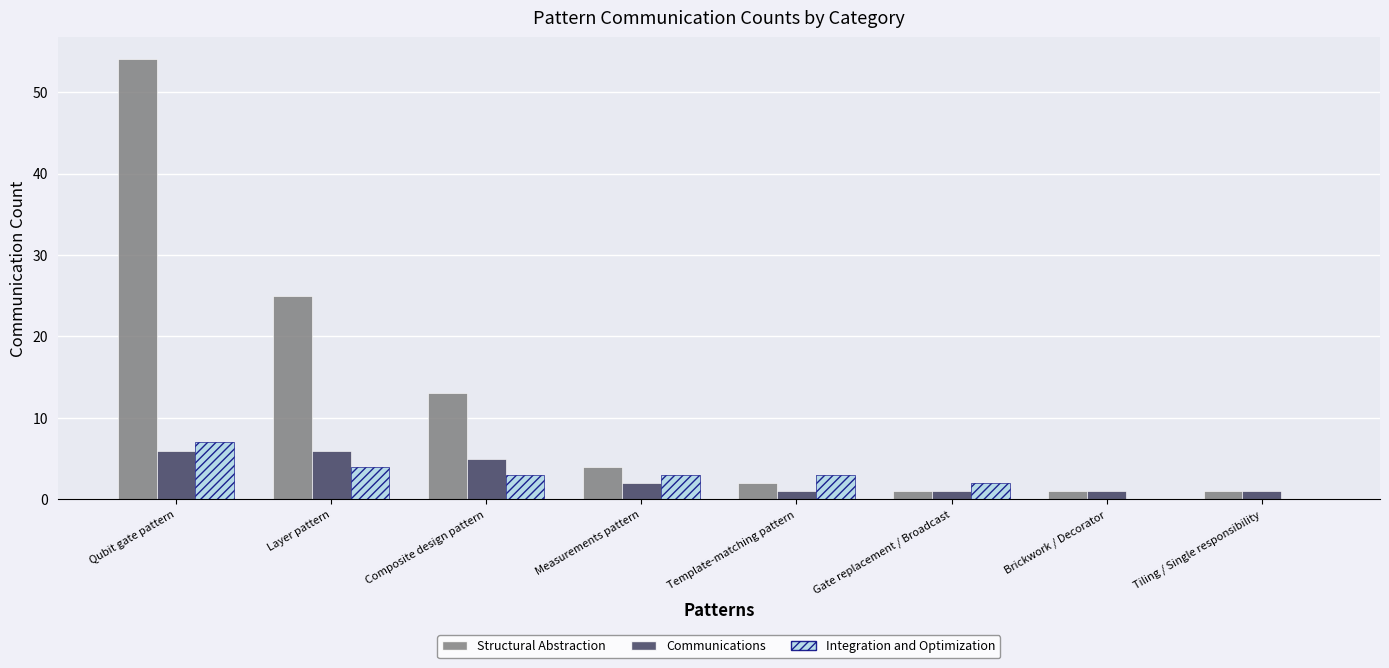

What value does the Integration and Optimization series have at Layer pattern?

4